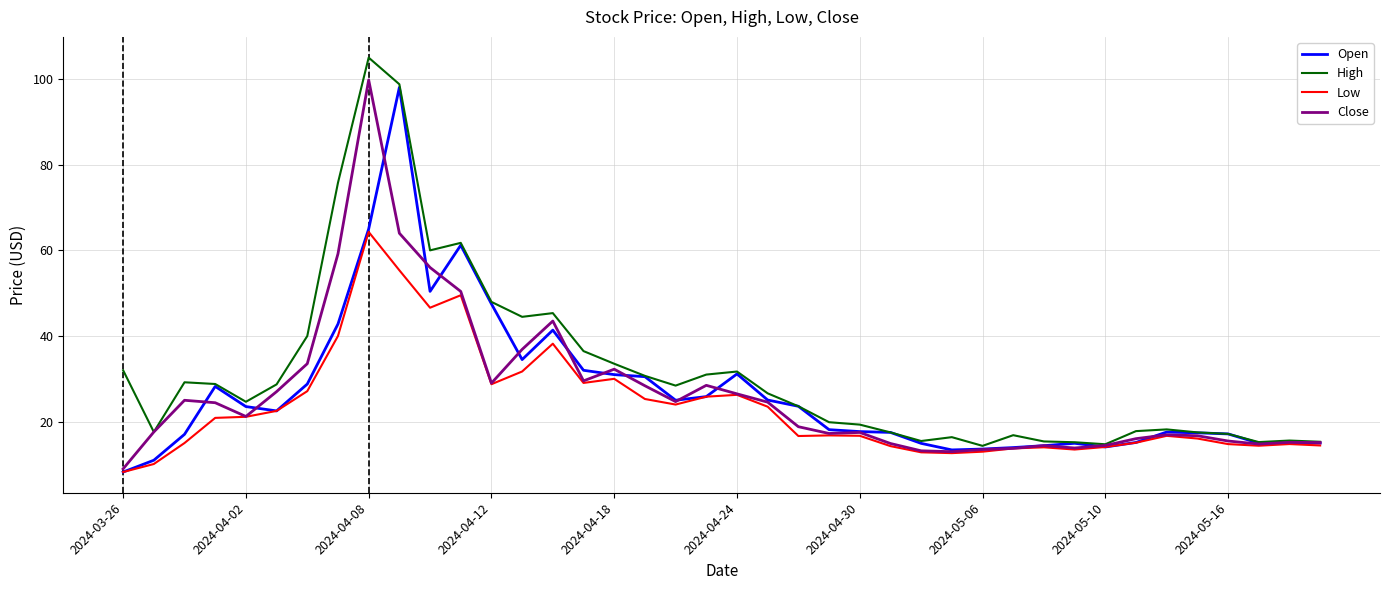

What is the maximum value for Close?

99.8